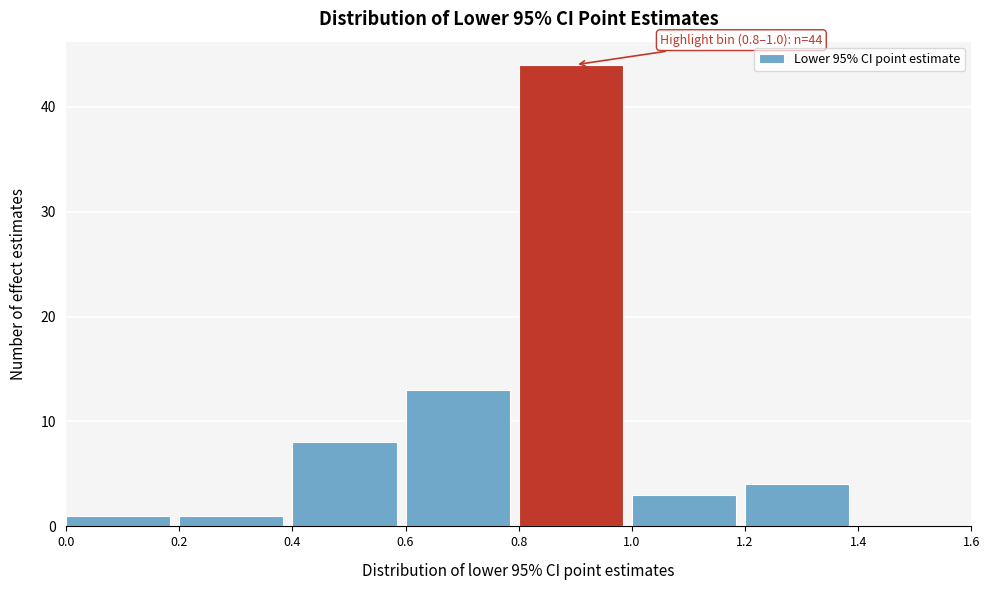

Over which range of the x-axis is the bar tallest?

0.8 to 1.0